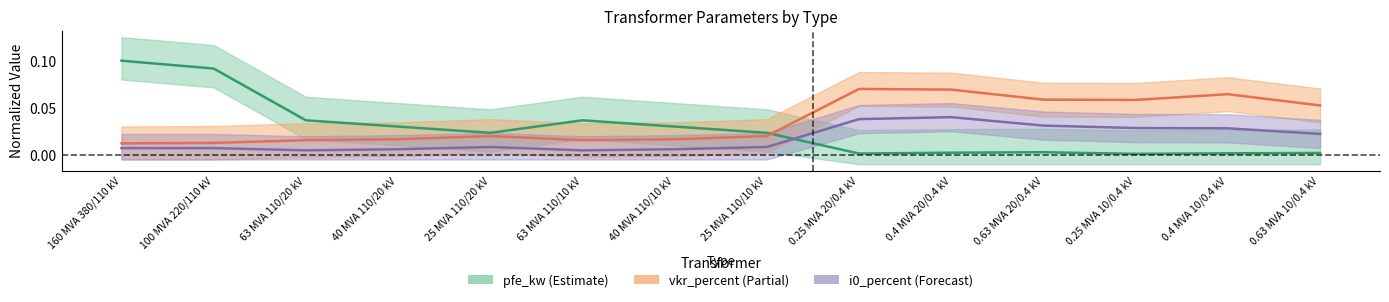

Which series has the widest spread of values?

pfe_kw